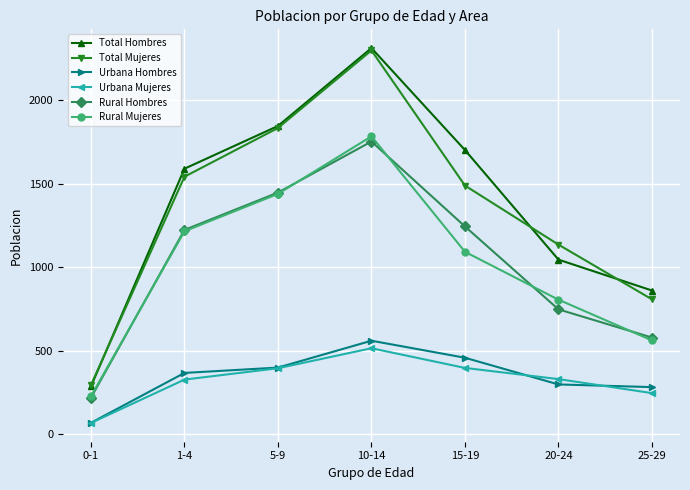

What is the spread (max minus min) of values at 0-1?

227